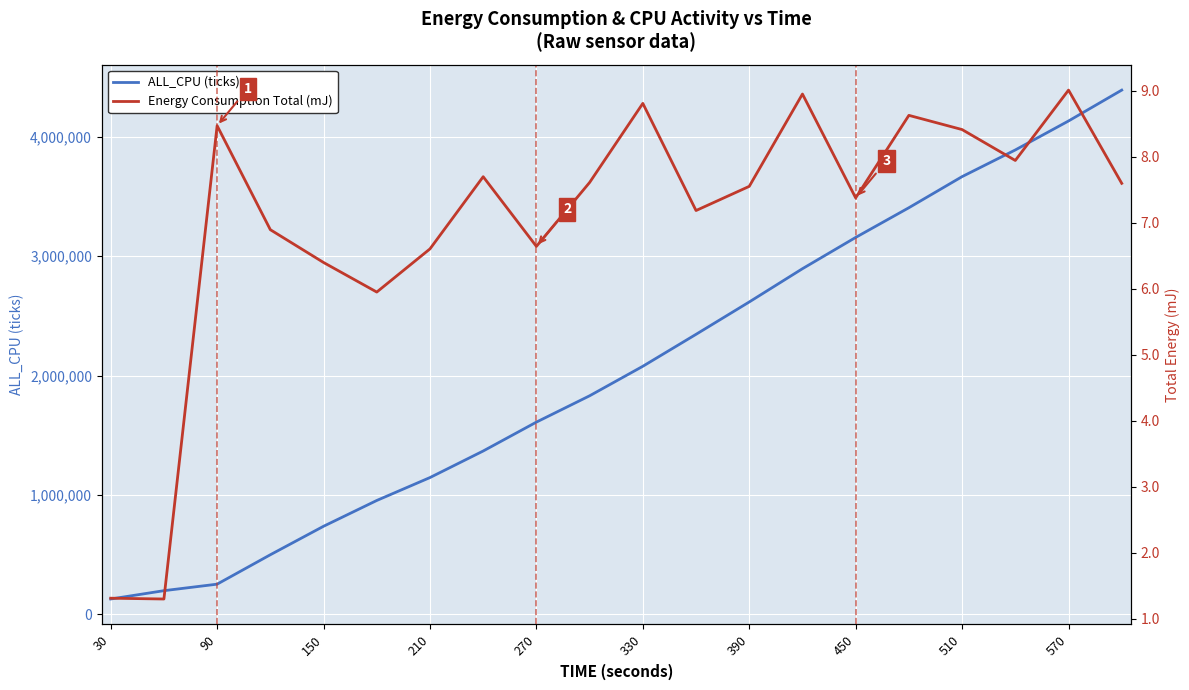

True or false: Energy Consumption Total (mJ) and ALL_CPU (ticks) intersect in this chart.

False